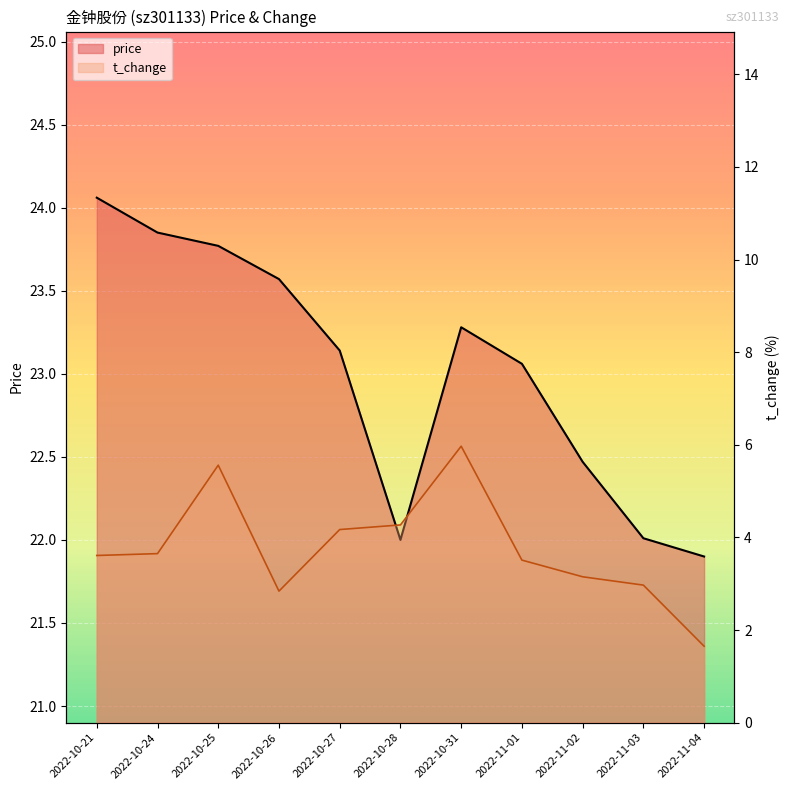

The value of t_change at 2022-10-27 is 4.2. True or false?

True